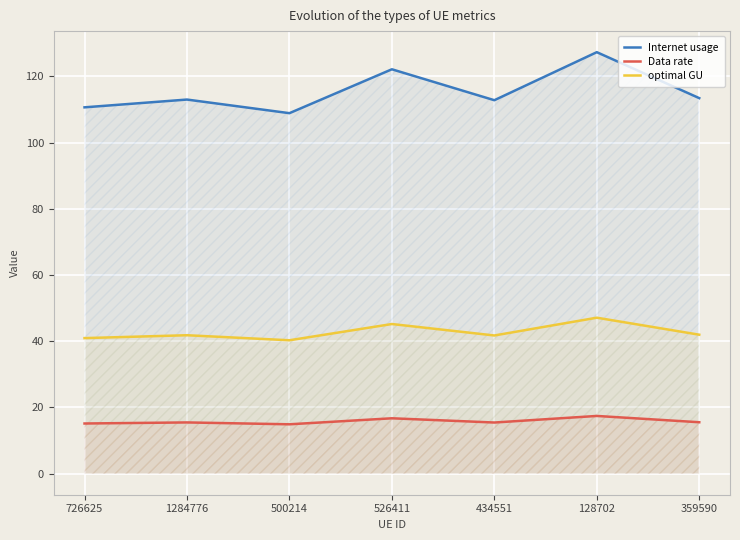

How many lines are shown in the chart?

3